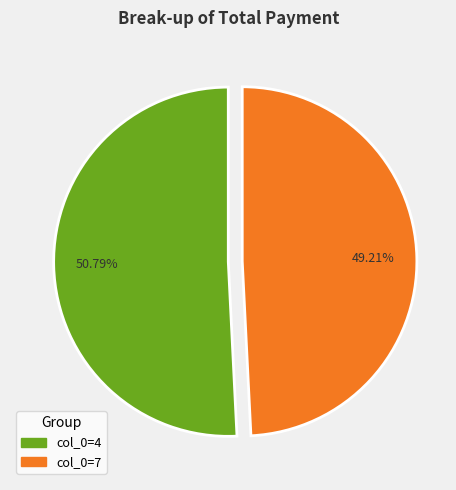

Is there any slice that represents more than half of the pie?

Yes